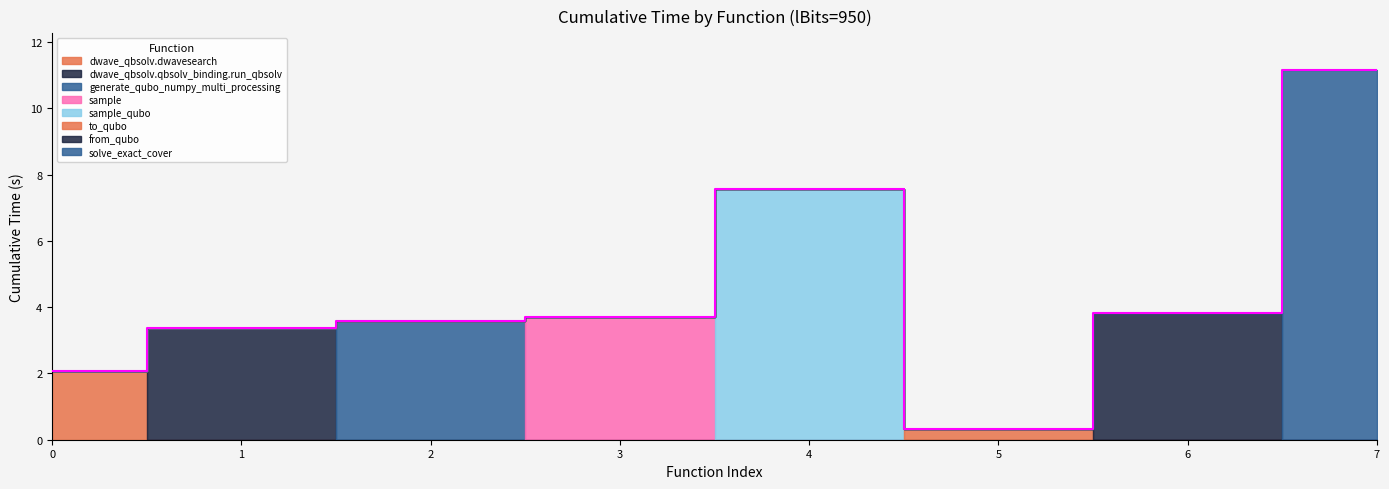

Where is the data nearest to the value 5?

6